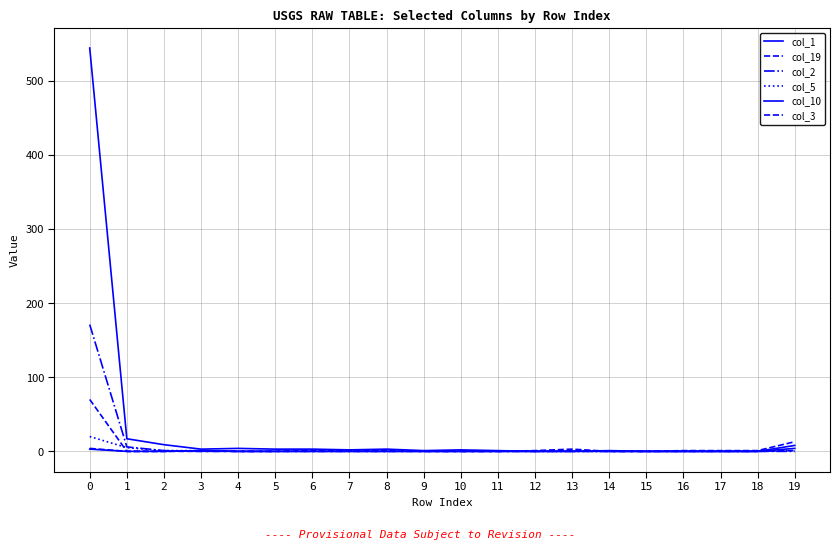

Reading right to left, transcribe all the data shown in this chart.

col_1: 19=8	18=0	17=0	16=0	15=0	14=1	13=0	12=0	11=1	10=2	9=1	8=3	7=2	6=3	5=3	4=4	3=3	2=9	1=17	0=544
col_19: 19=13	18=1	17=1	16=1	15=0	14=0	13=3	12=1	11=0	10=0	9=0	8=1	7=1	6=1	5=0	4=0	3=1	2=0	1=0	0=4
col_2: 19=0	18=0	17=0	16=0	15=0	14=0	13=0	12=0	11=0	10=0	9=0	8=0	7=0	6=0	5=0	4=0	3=0	2=1	1=6	0=171
col_5: 19=1	18=0	17=0	16=0	15=0	14=0	13=0	12=0	11=0	10=0	9=0	8=0	7=0	6=0	5=0	4=0	3=1	2=1	1=5	0=20
col_10: 19=4	18=0	17=0	16=0	15=0	14=0	13=0	12=0	11=0	10=0	9=0	8=0	7=0	6=0	5=0	4=0	3=1	2=0	1=0	0=3
col_3: 19=1	18=0	17=0	16=0	15=0	14=0	13=1	12=0	11=0	10=0	9=0	8=0	7=0	6=0	5=0	4=0	3=0	2=0	1=0	0=70